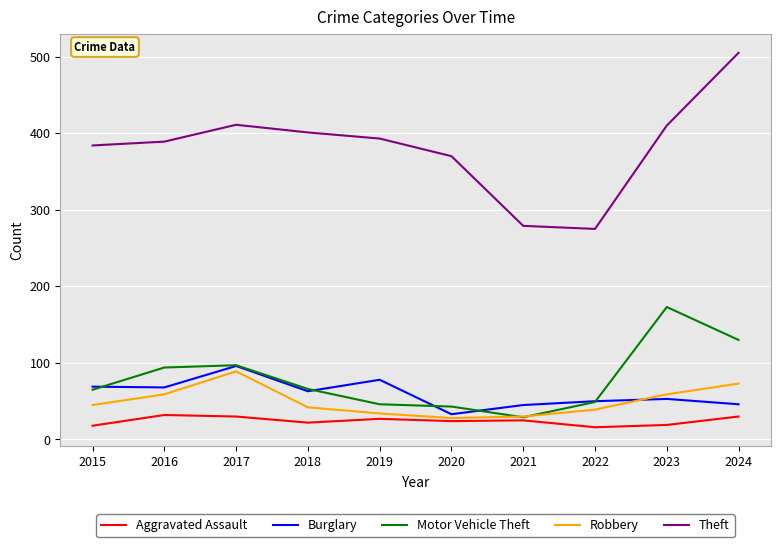

True or false: Burglary and Motor Vehicle Theft cross at least once.

True